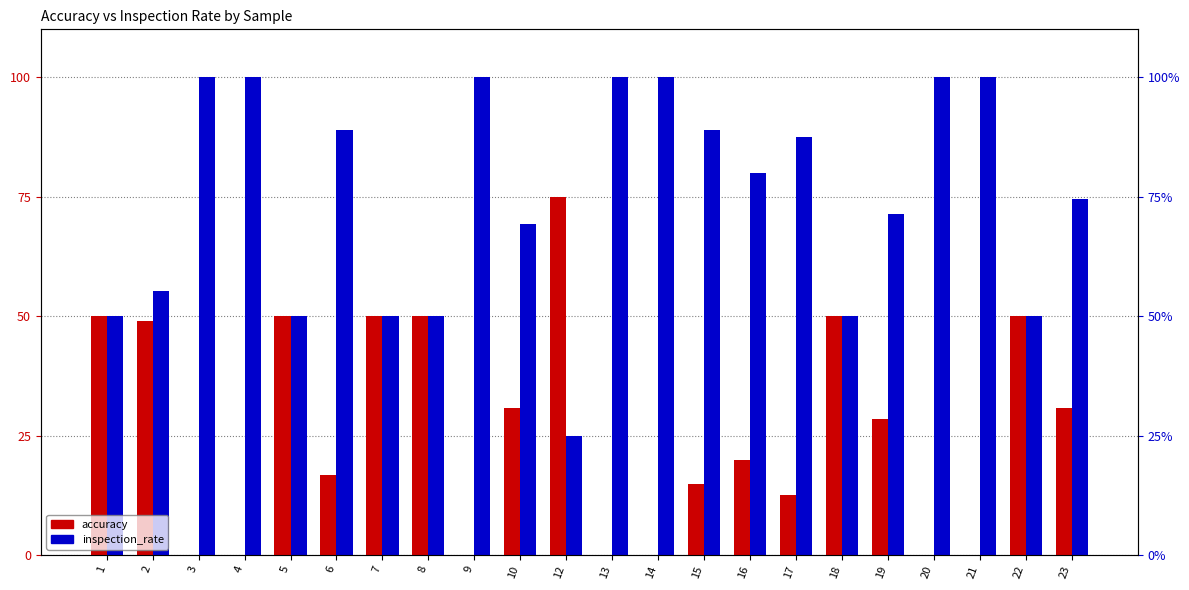

What is the value of the accuracy bar at the 18th from the left?

0.3